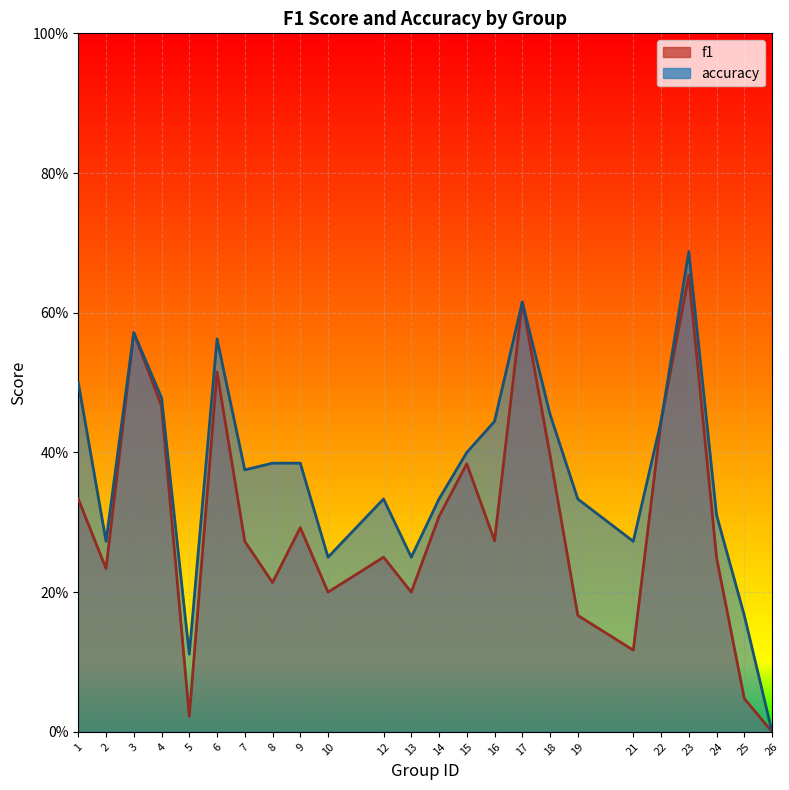

Is the value of accuracy at 22 greater than the value of f1 at 14?

Yes